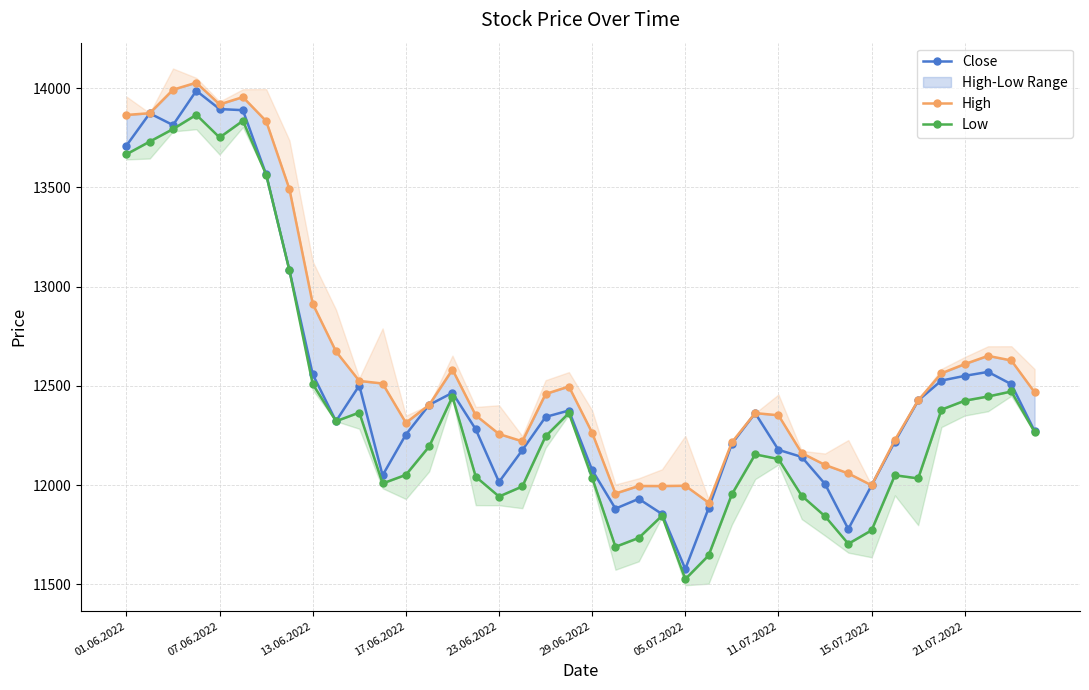

True or false: Close has a value of 18824.5 at 21.07.2022.

False